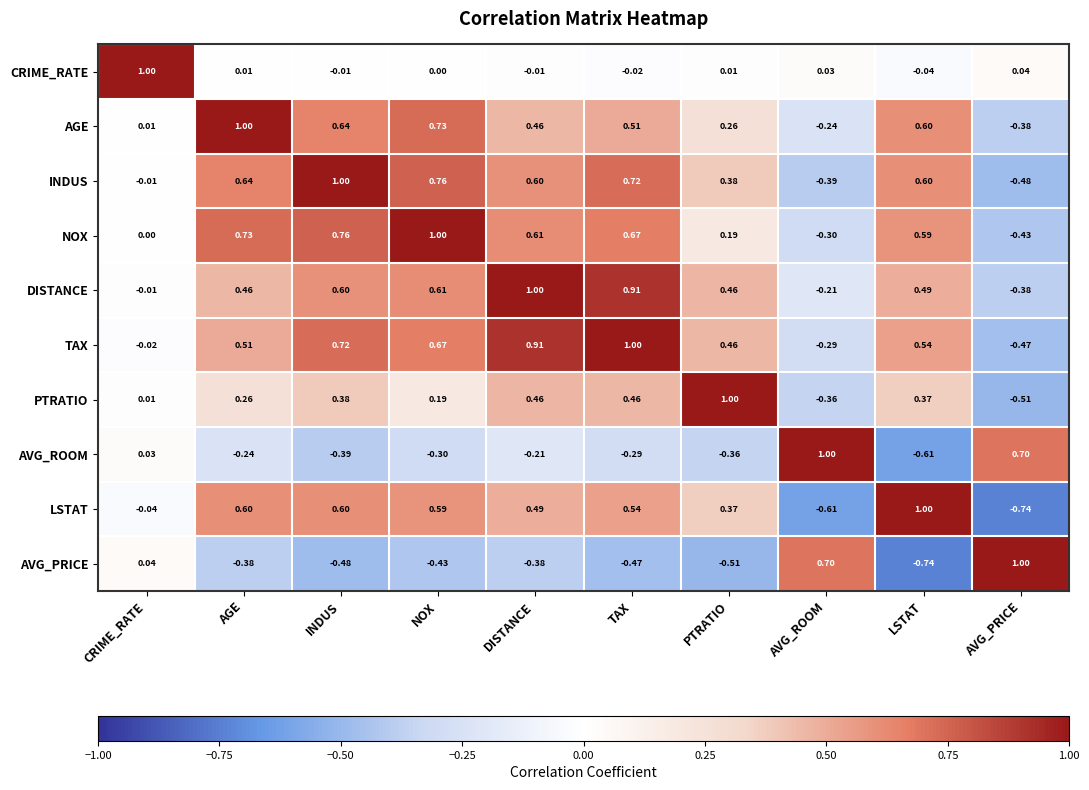

At which label is AVG_PRICE closest to 0?

CRIME_RATE